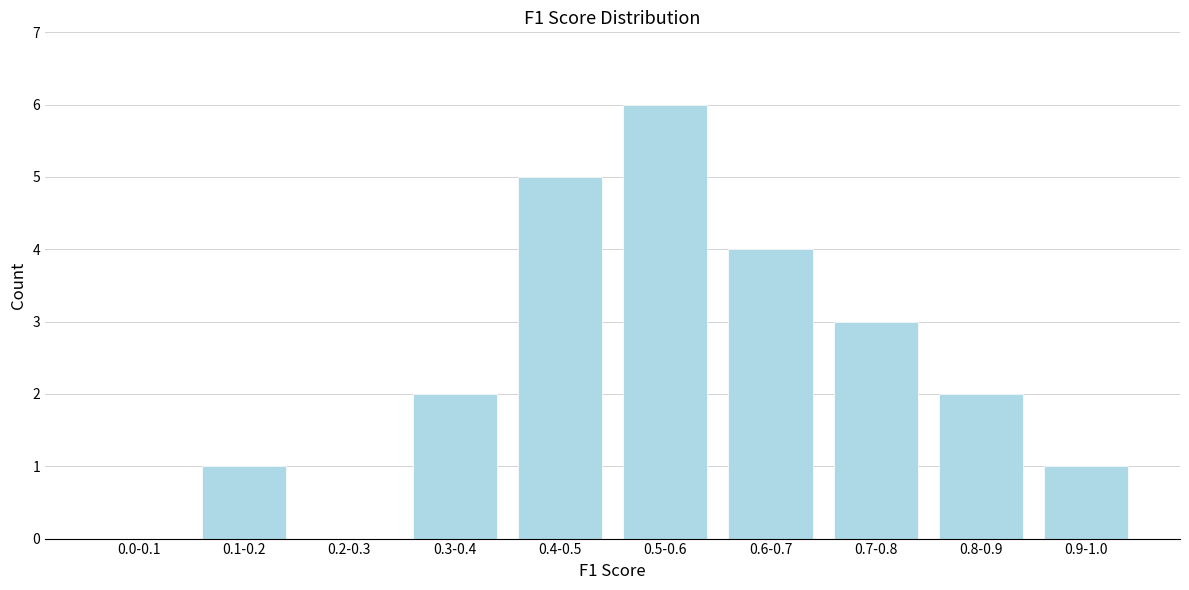

Reading left to right, list all the values displayed in this chart.

0.0-0.1=0	0.1-0.2=1	0.2-0.3=0	0.3-0.4=2	0.4-0.5=5	0.5-0.6=6	0.6-0.7=4	0.7-0.8=3	0.8-0.9=2	0.9-1.0=1